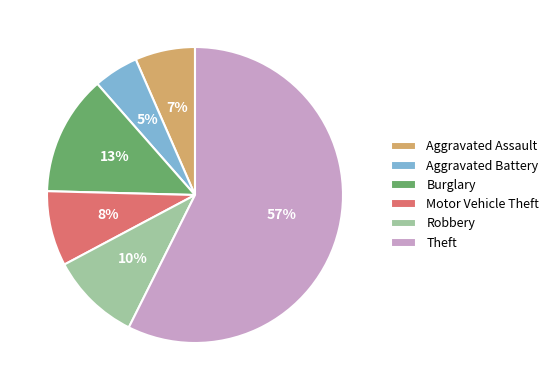

How many slices are in this pie chart?

6